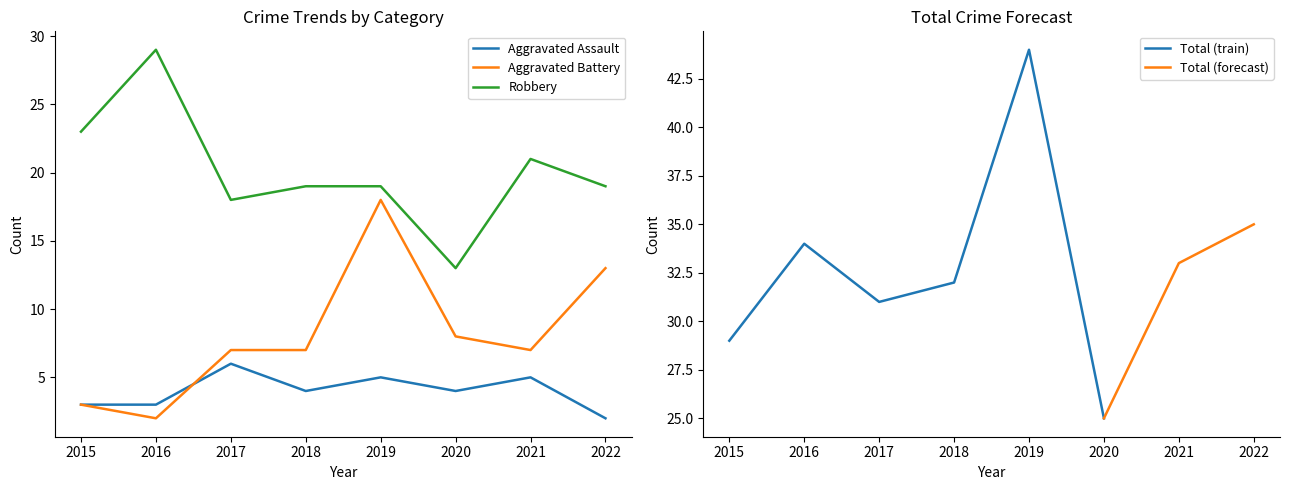

How many interior local valleys does the Aggravated Assault series have?

2